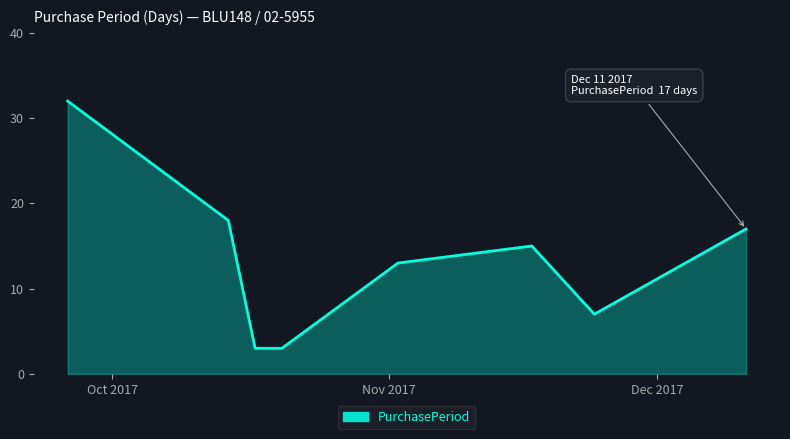

How many interior local peaks (higher than both neighbors) does the data have?

1